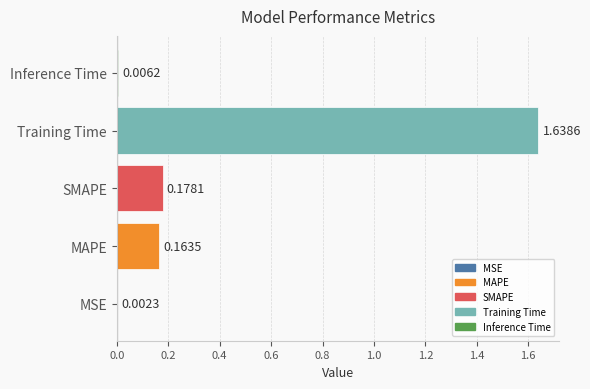

What is the sum of all values?

2.0